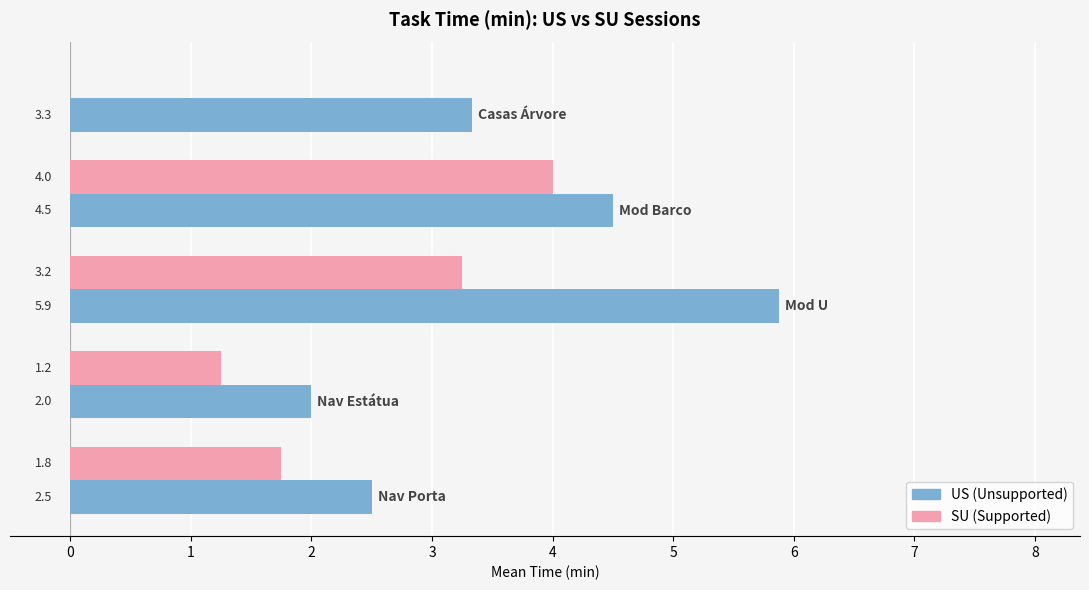

What is the sum of all US (Unsupported) values?

18.2